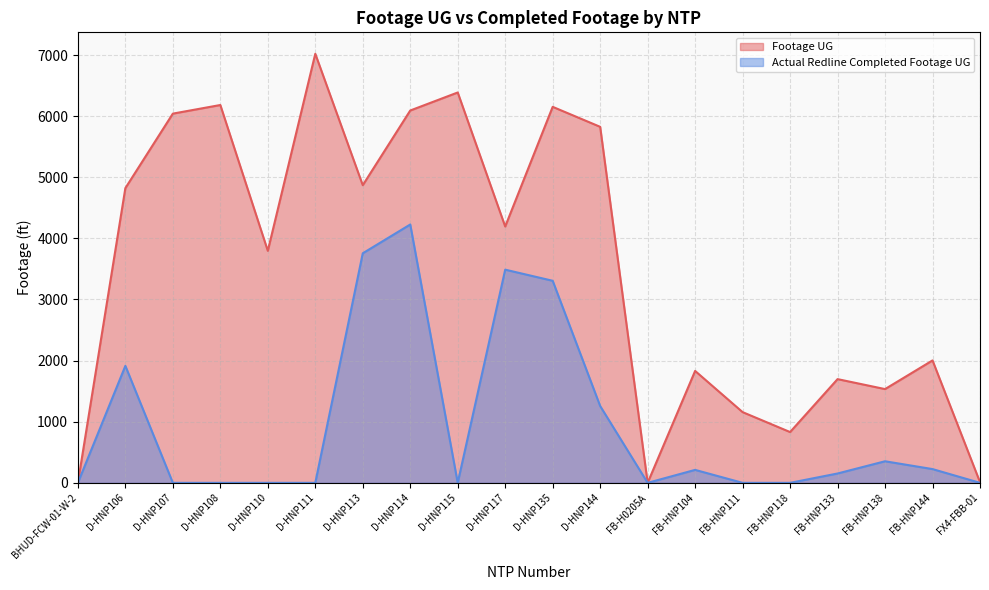

What is the sum of the Actual Redline Completed Footage UG values at FB-HNP133 and D-HNP106?

2067